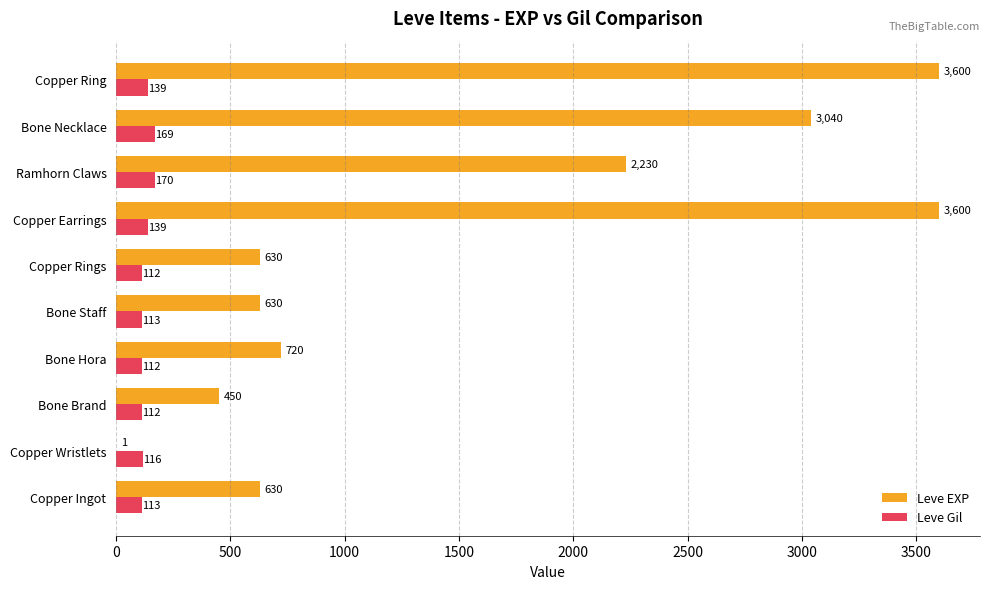

What is the maximum value shown in the chart?

3600